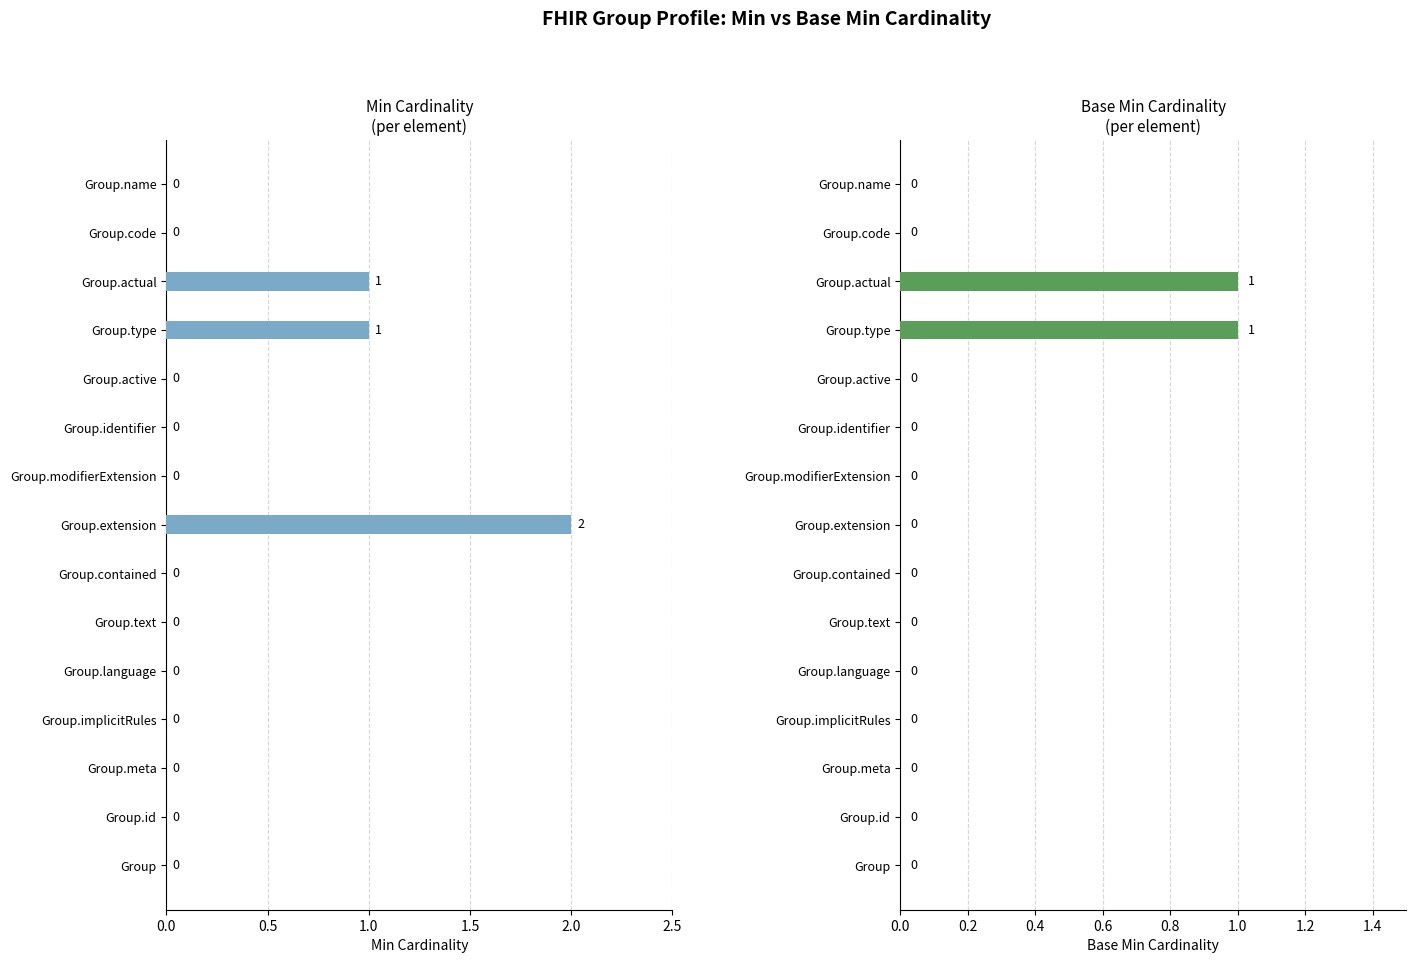

Is the value of Min at Group.contained greater than the value of Base Min at Group.actual?

No